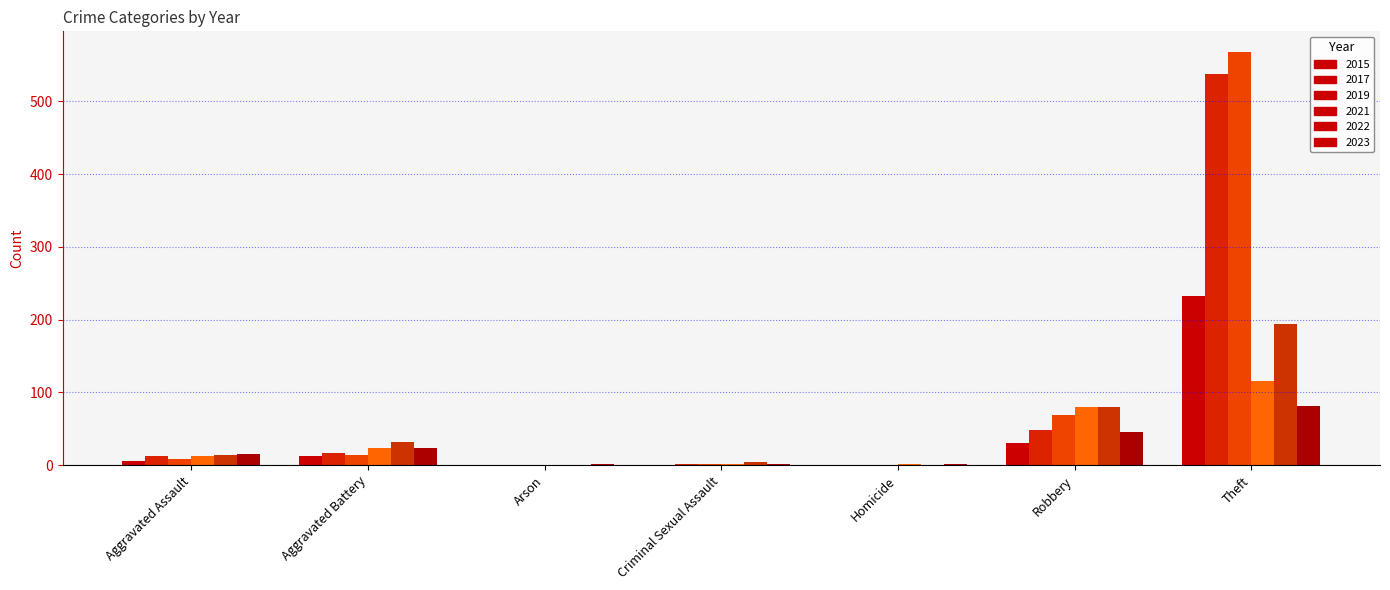

Count the number of data series in this chart.

6